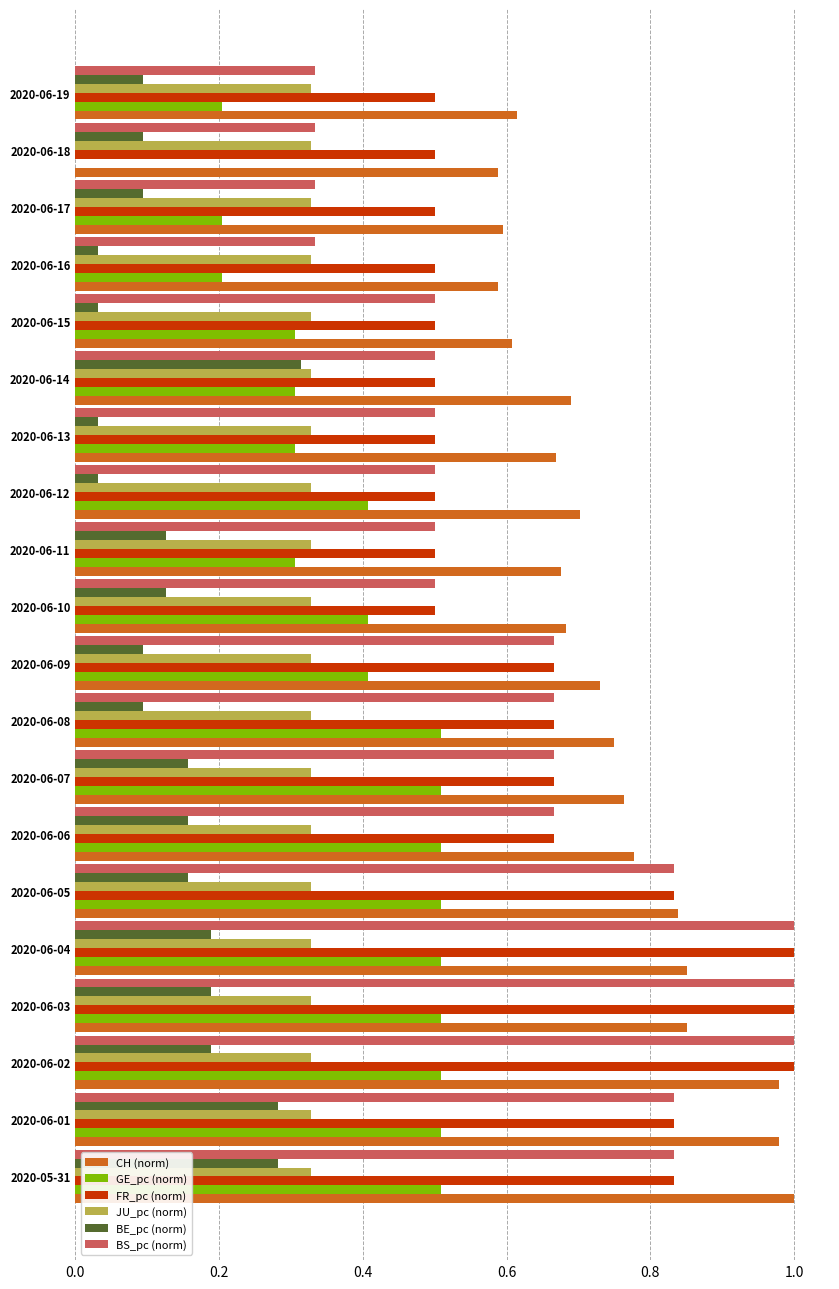

True or false: JU_pc (norm) has a value of 0.3 at 2020-06-01.

True